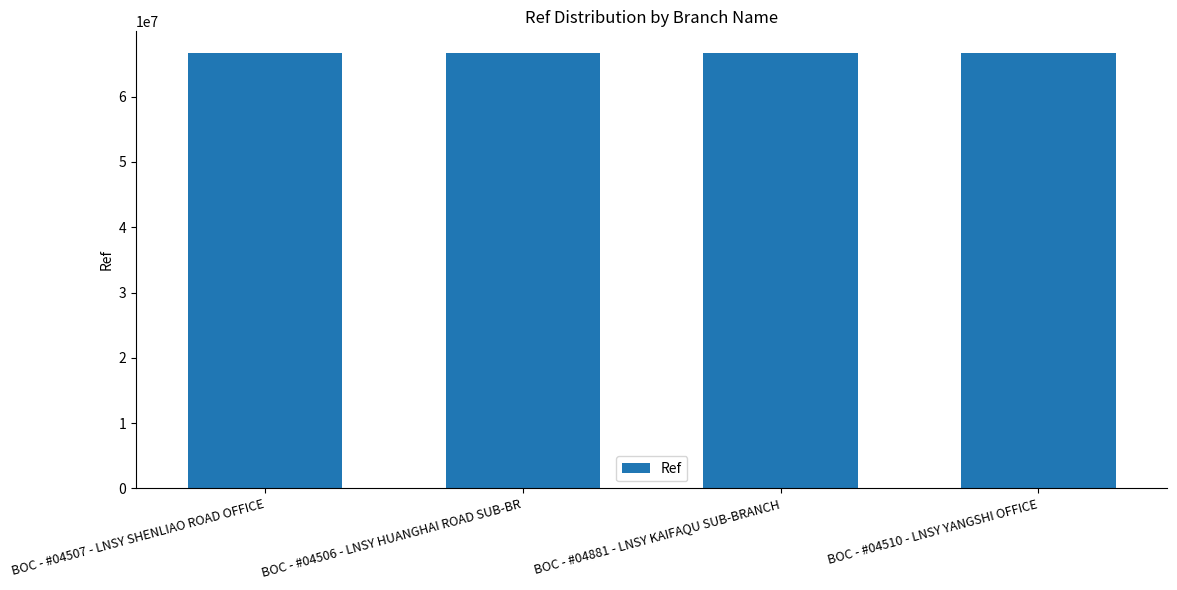

Approximately how many times larger is the value at BOC - #04510 - LNSY YANGSHI OFFICE compared to BOC - #04881 - LNSY KAIFAQU SUB-BRANCH?

1.0